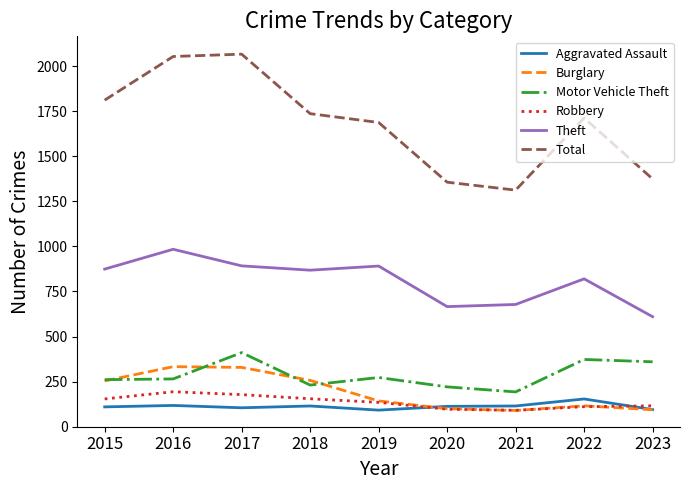

Which series has the widest spread of values?

Total